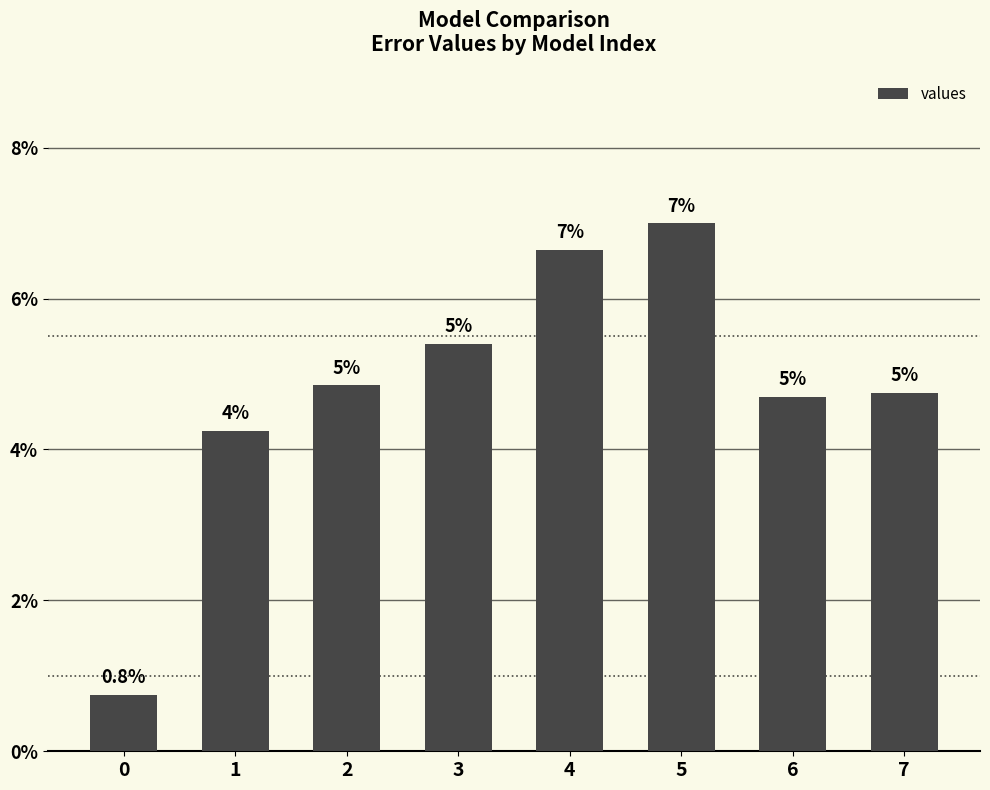

Does the chart contain stacked bars?

No